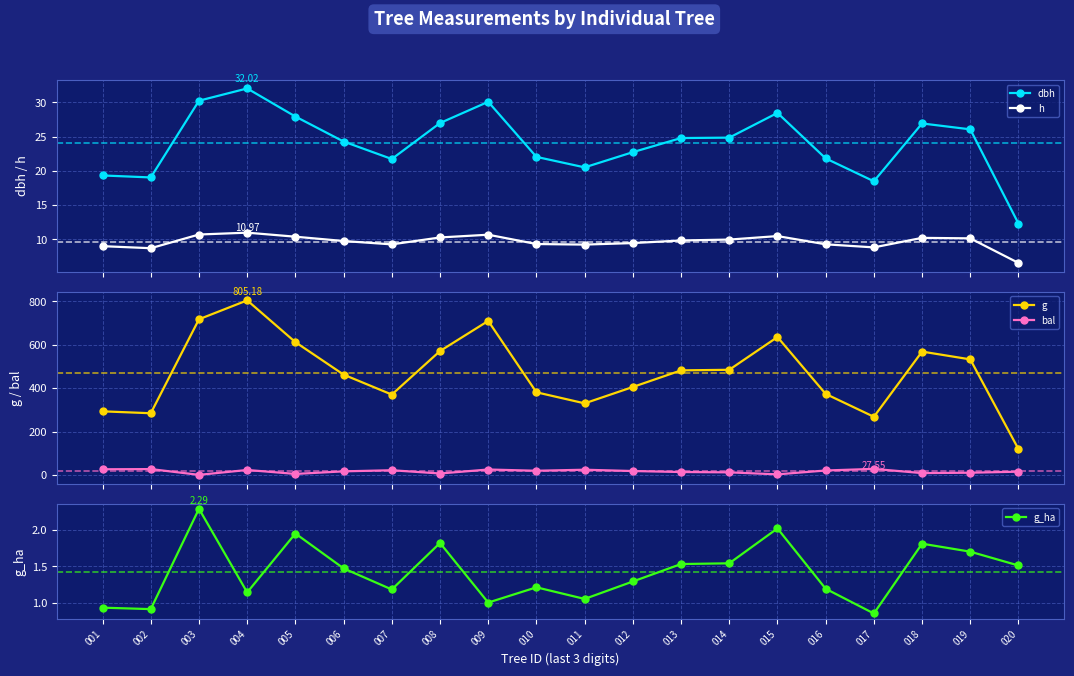

Which series has the largest total across all categories?

g